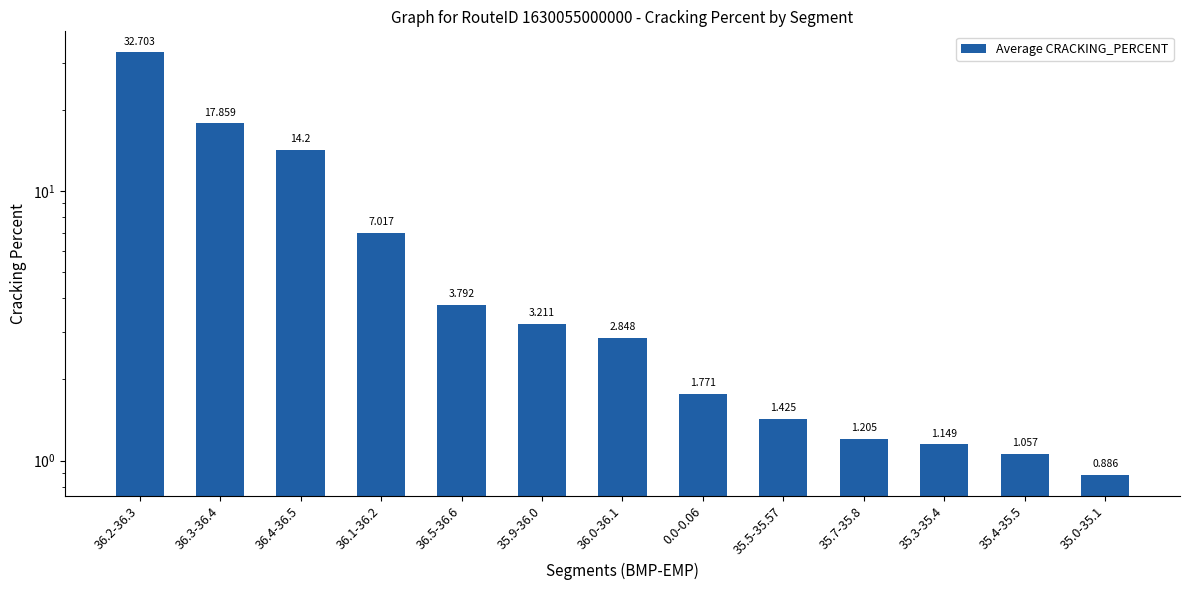

True or false: the data shows 2.8 at 36.0-36.1.

True